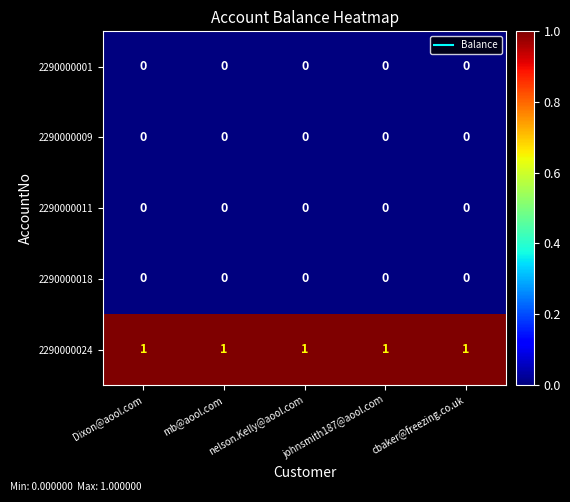

What is the difference between the highest and lowest values at Dixon@aool.com?

1